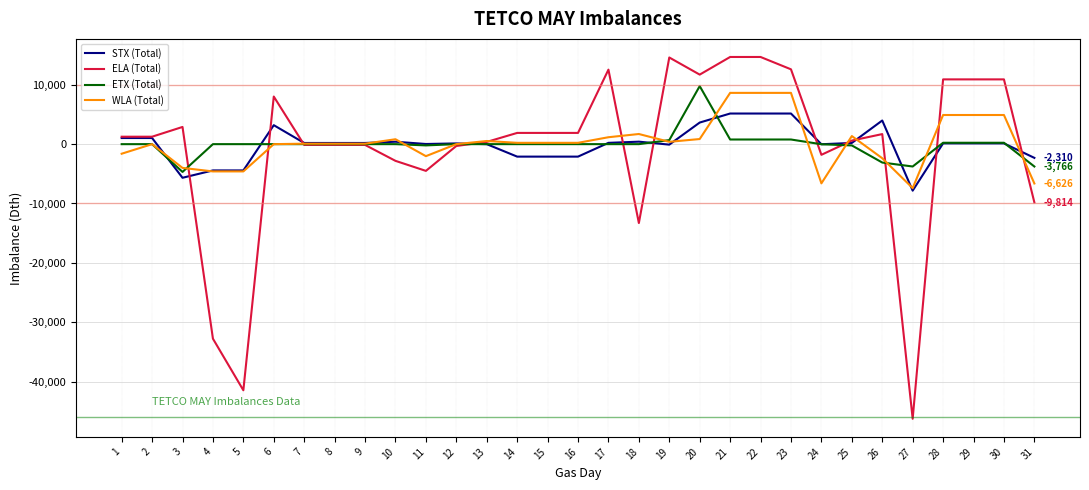

Between 21 and 29, which series saw the biggest shift?

STX (Total)